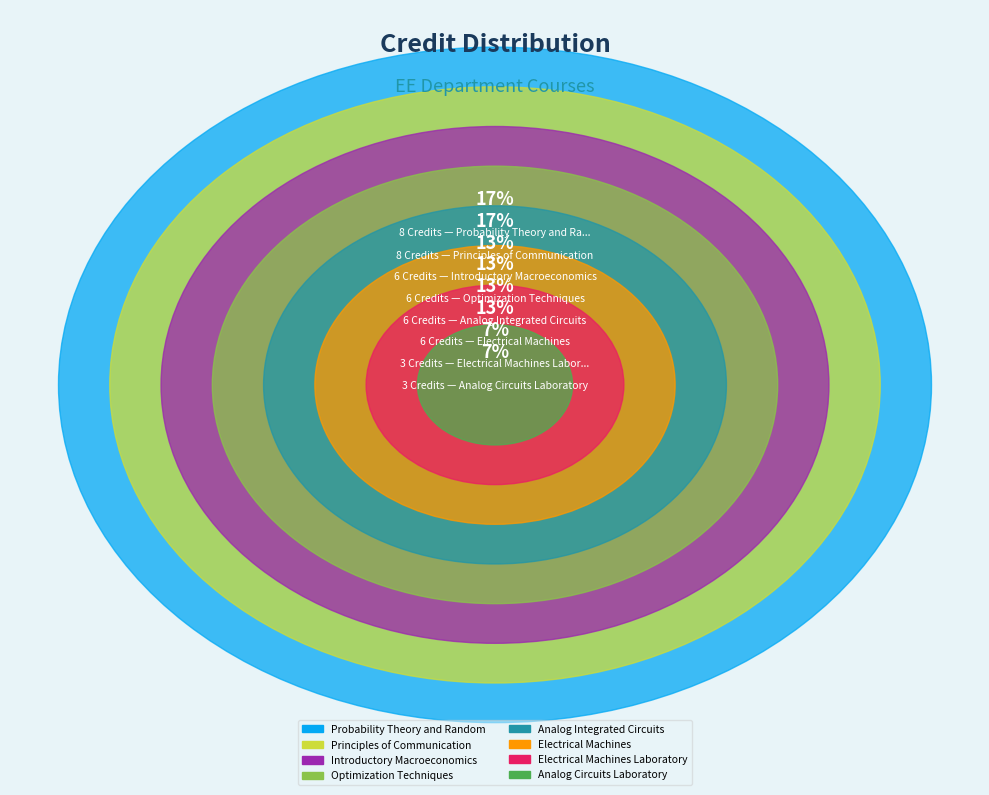

How many segments does this pie chart have?

8